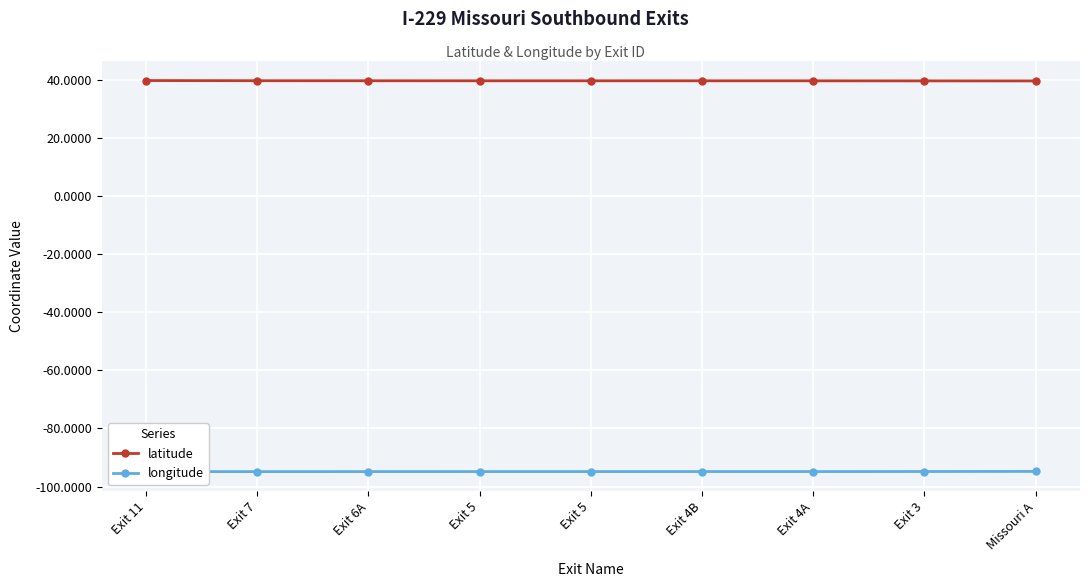

Reading left to right, list all the values displayed in this chart.

latitude: Exit 11=39.8	Exit 7=39.8	Exit 6A=39.8	Exit 5=39.8	Exit 5=39.8	Exit 4B=39.8	Exit 4A=39.7	Exit 3=39.7	Missouri A=39.7
longitude: Exit 11=-94.9	Exit 7=-94.9	Exit 6A=-94.9	Exit 5=-94.9	Exit 5=-94.9	Exit 4B=-94.9	Exit 4A=-94.9	Exit 3=-94.8	Missouri A=-94.8